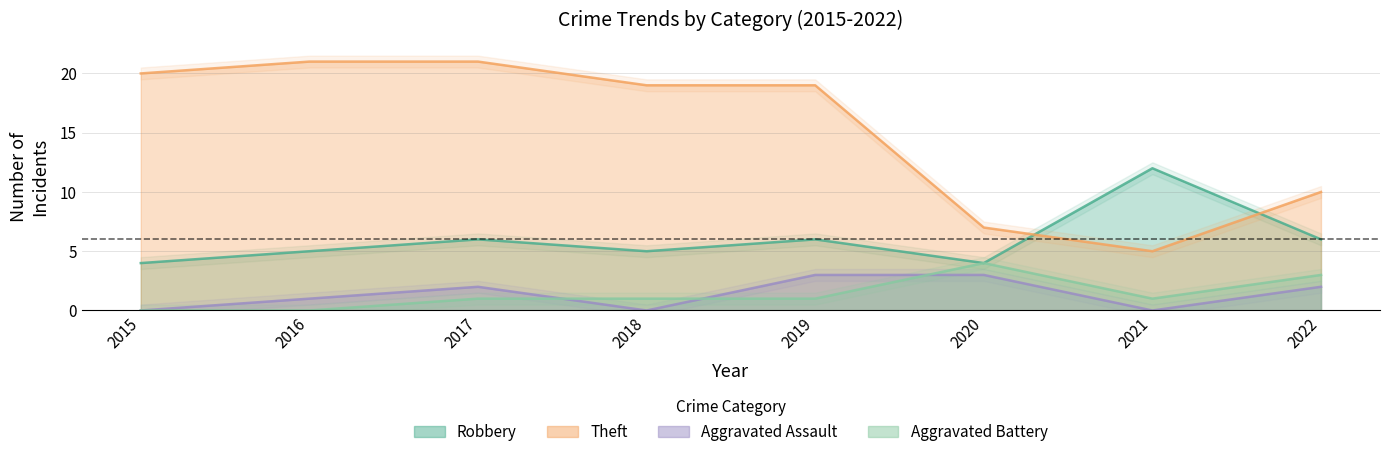

Is the value of Theft at 2017 greater than the value of Robbery at 2015?

Yes